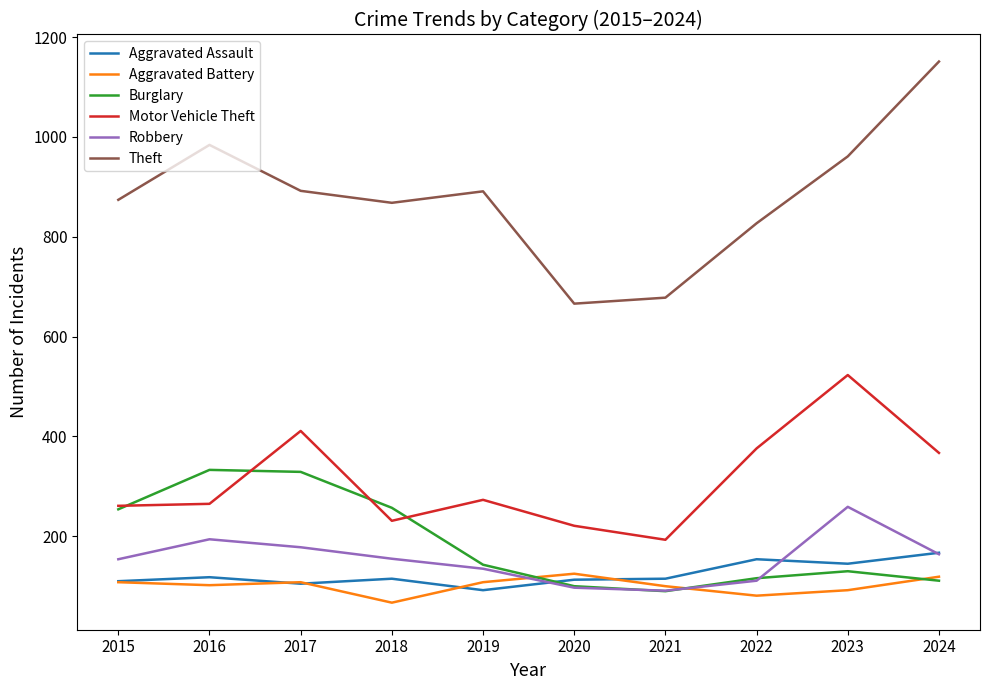

What is the total value across all series at 2023?

2110